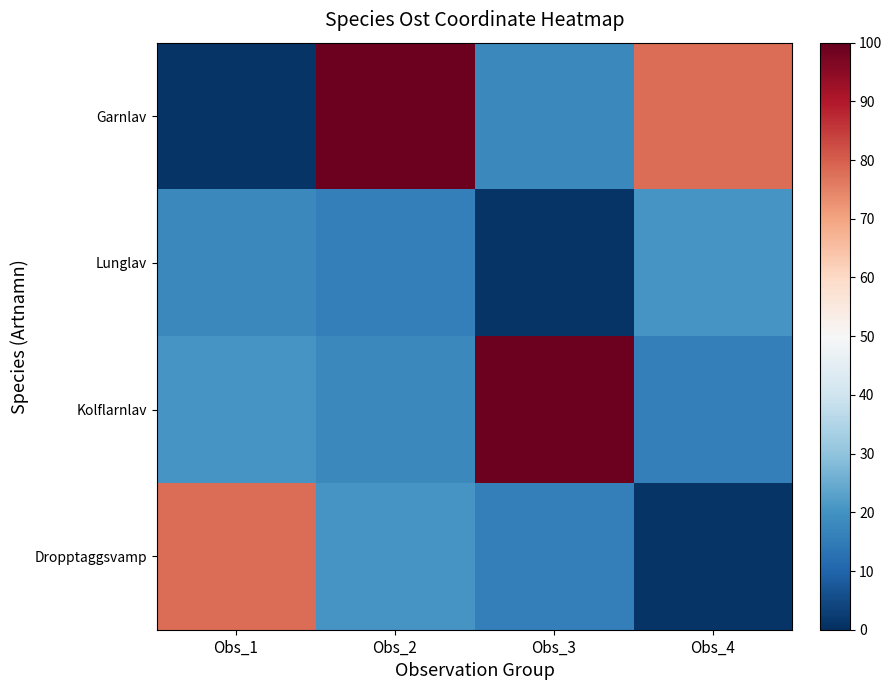

Rank the series by their maximum value, from highest to lowest.

Garnlav, Kolflarnlav, Dropptaggsvamp, Lunglav